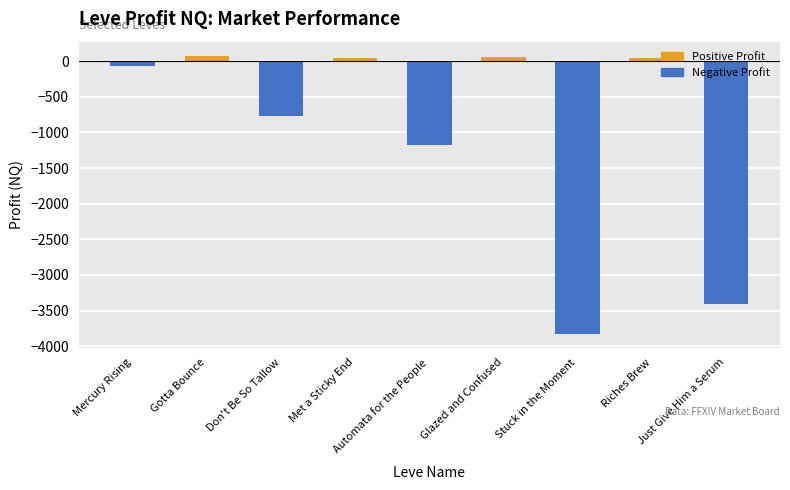

What value does the data have at Glazed and Confused?

65.4